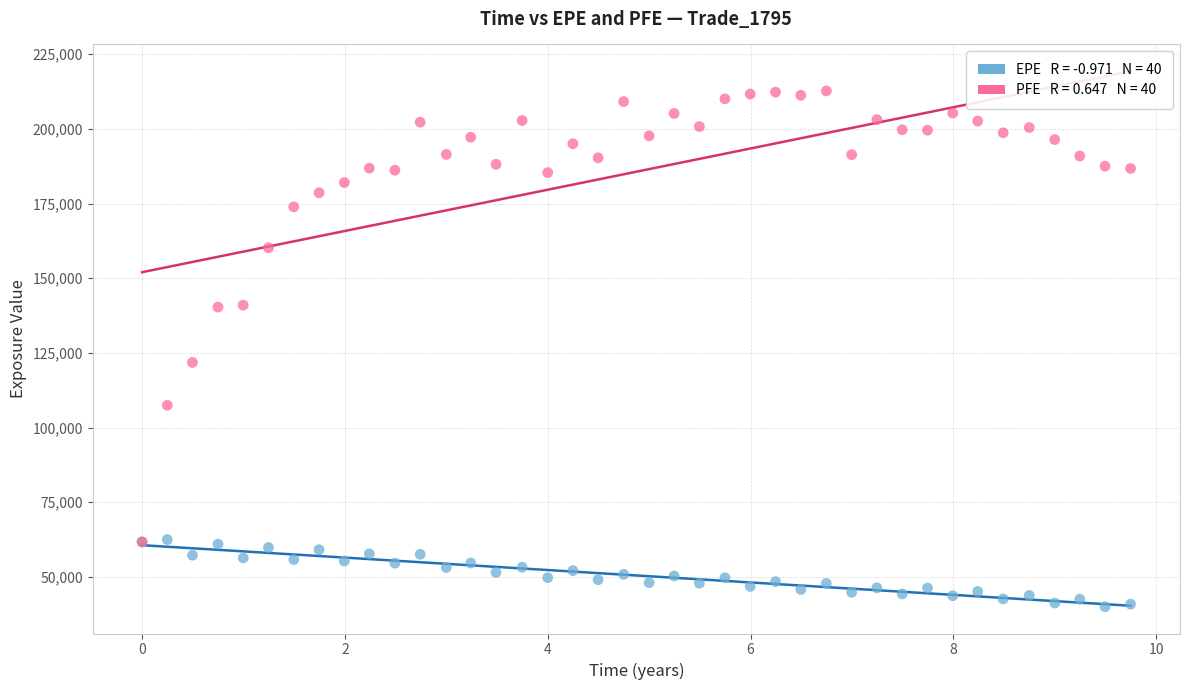

Across all series, what Y value is closest to 126363?

121800.0